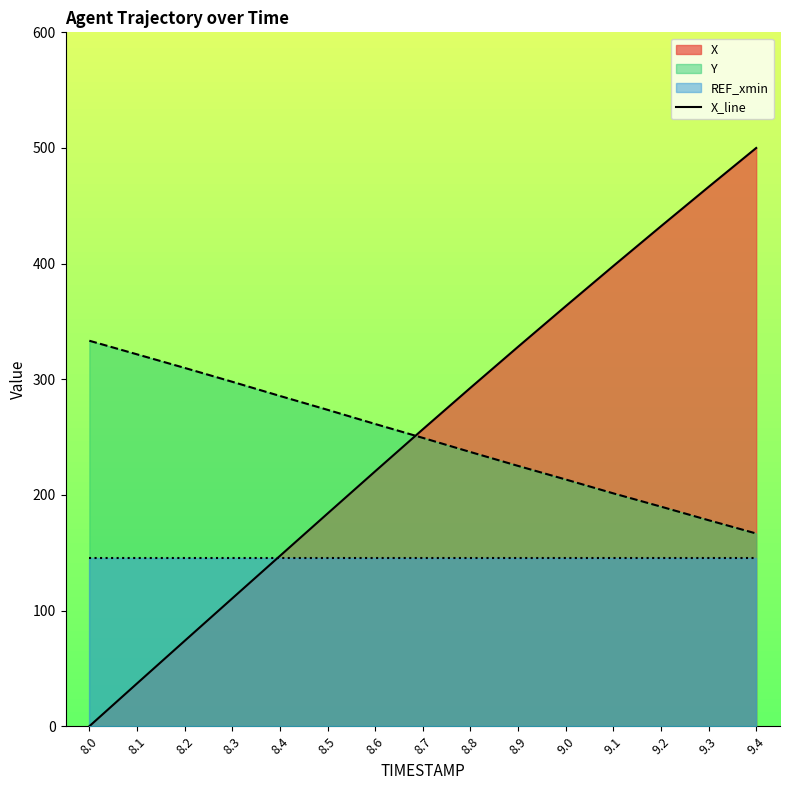

What is the sum of all values?

3810.0